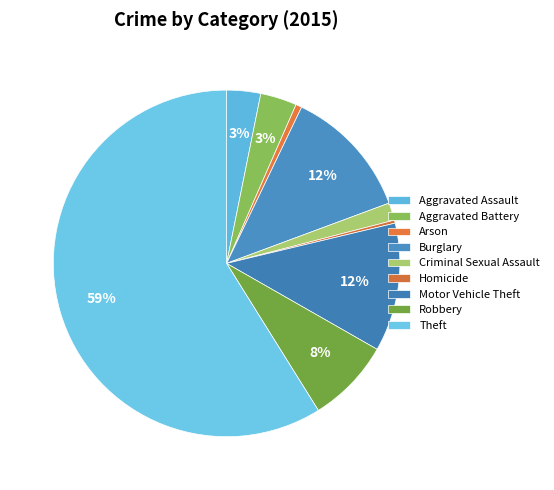

How many slices are in this pie chart?

9